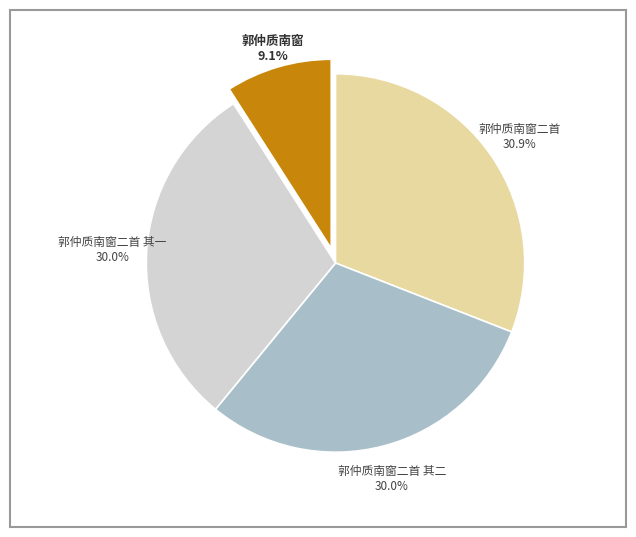

Do 郭仲质南窗二首 and 郭仲质南窗二首 其一 together represent more than half of the pie?

Yes